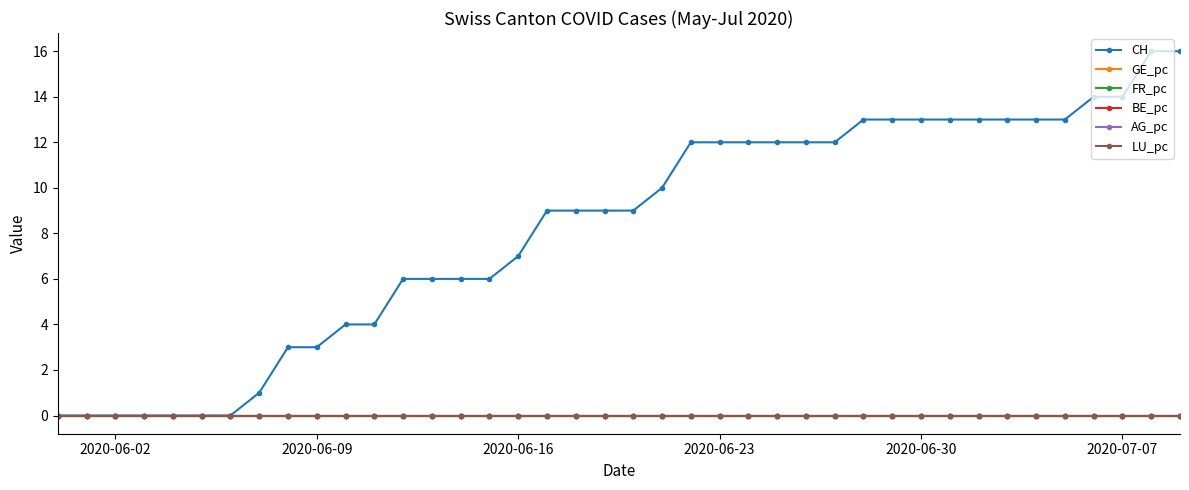

How many lines are shown in the chart?

6